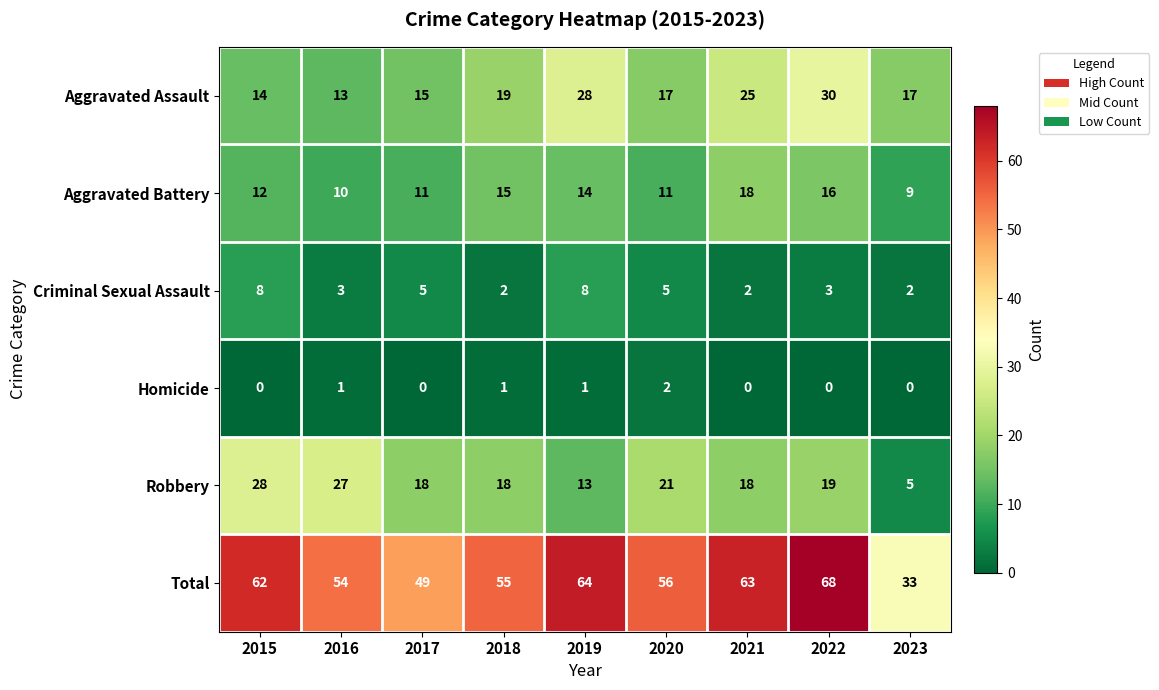

What is the difference between the Total values at 2022 and 2015?

6